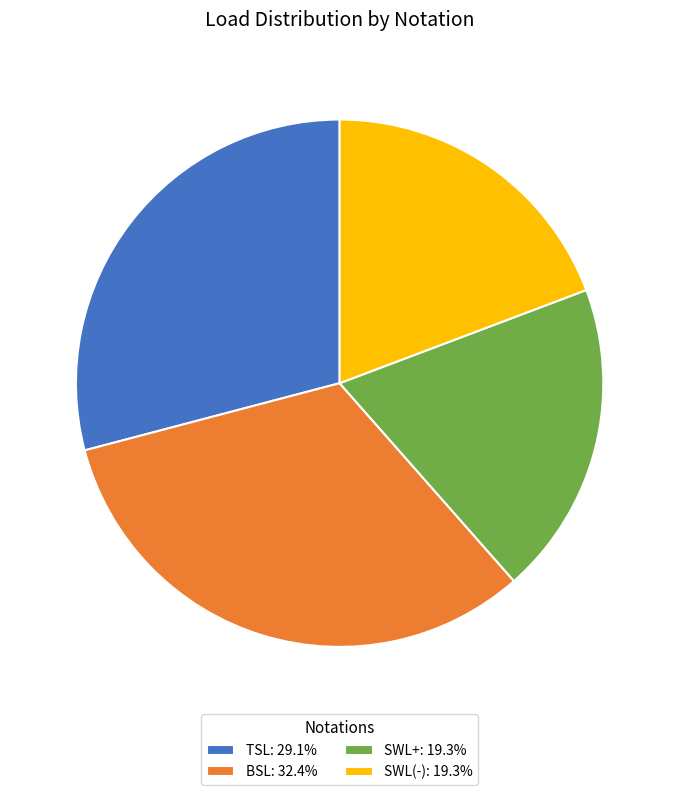

What is the ratio of the value at TSL: 29.1% to the value at SWL+: 19.3%?

1.5